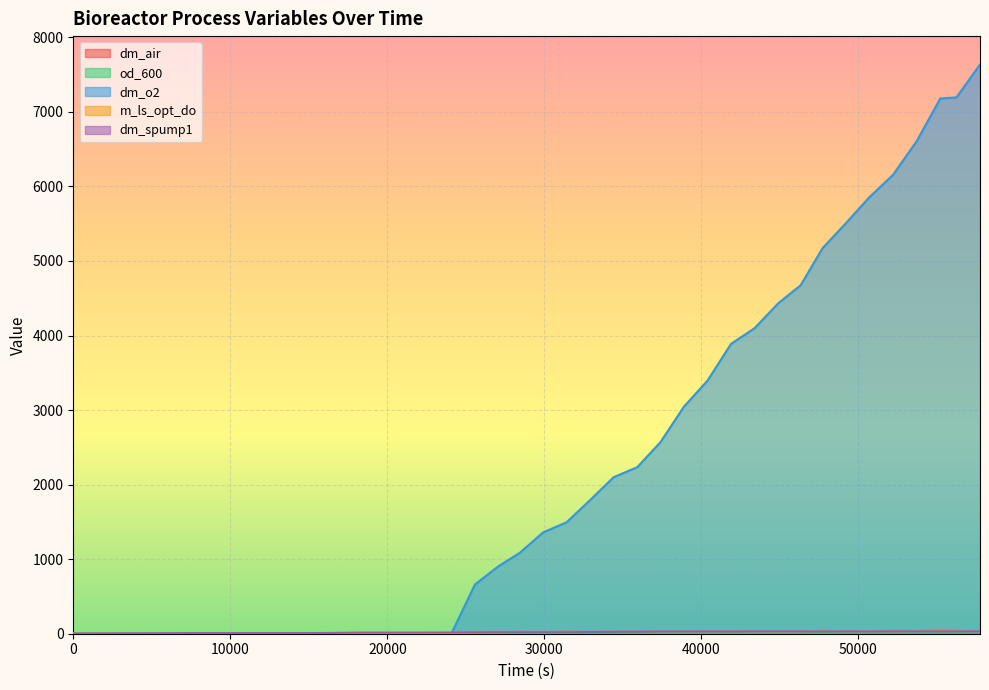

What is the sum of all dm_air values?

649.4